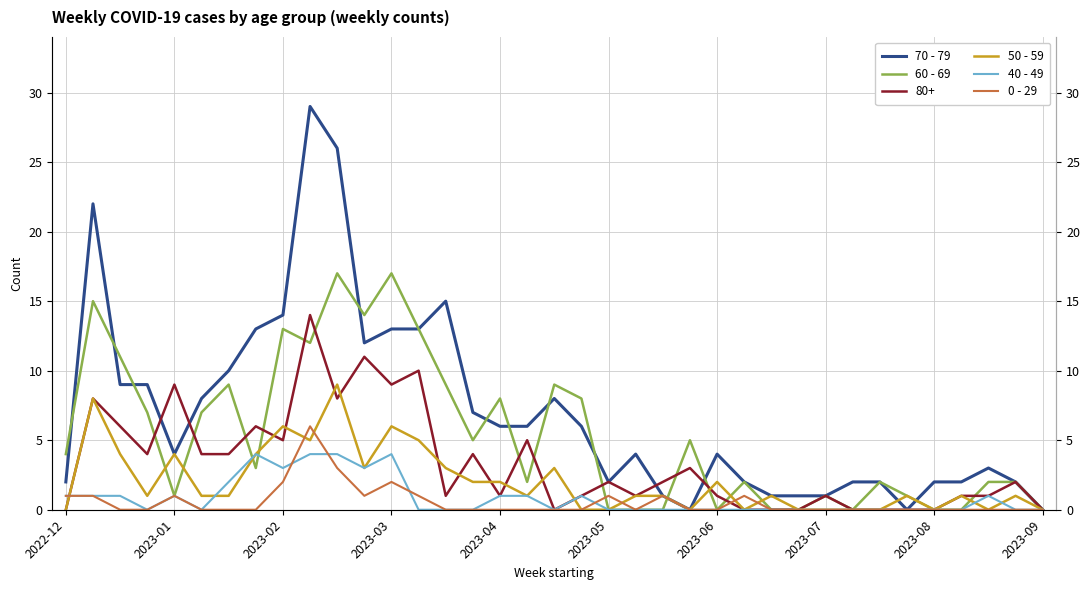

After their last crossing, which series has the higher values: 70 - 79 or 60 - 69?

70 - 79